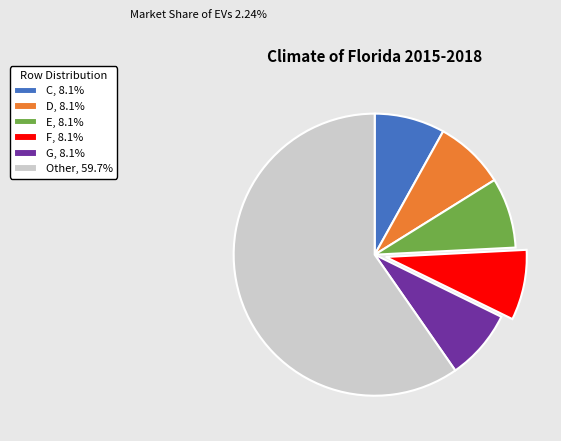

How many slices are in this pie chart?

6